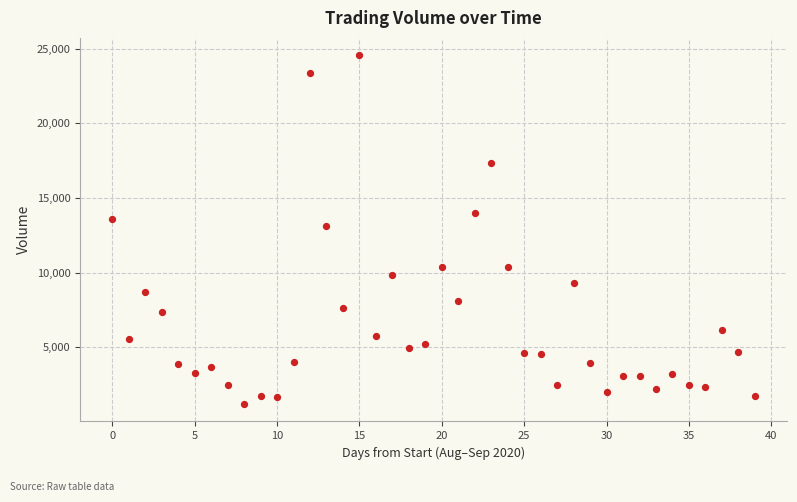

How many points are shown in the scatter plot?

40